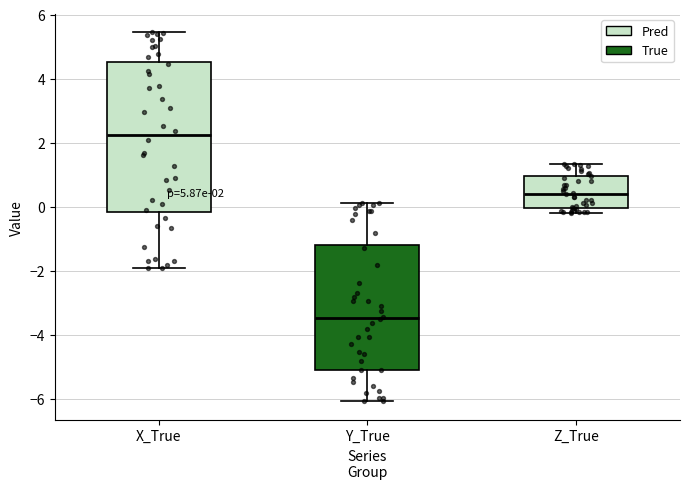

Which box's median line is the highest?

X_True